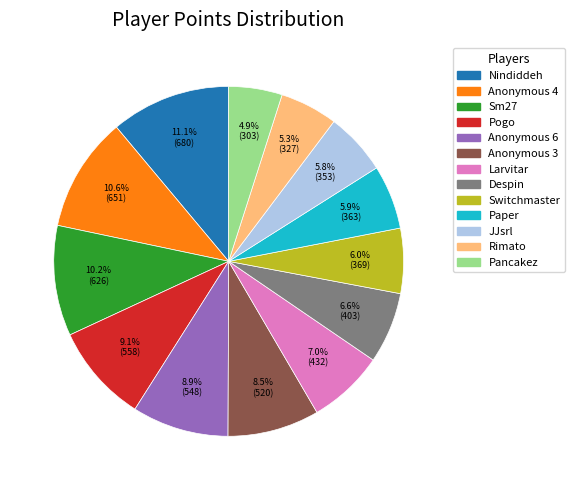

The Anonymous 6 slice represents 9% of the pie. True or false?

True